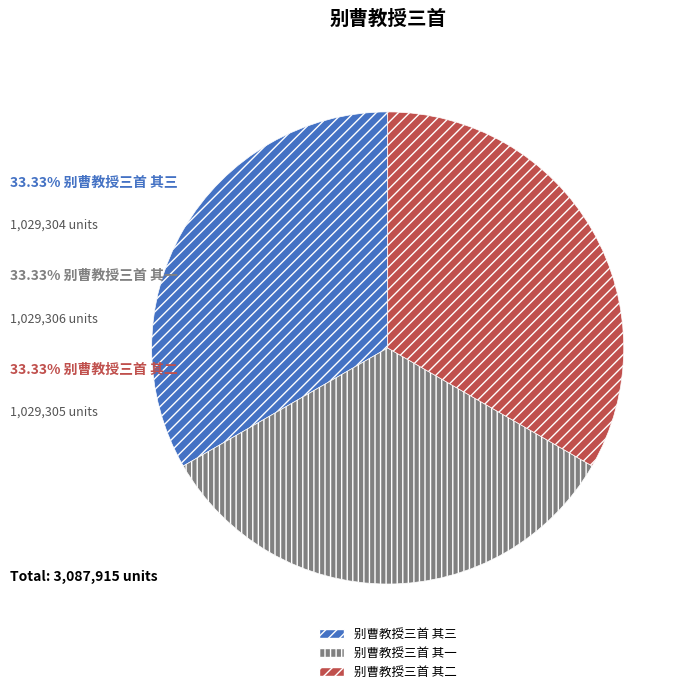

Do 别曹教授三首 其三 and 别曹教授三首 其二 together represent more than half of the pie?

Yes